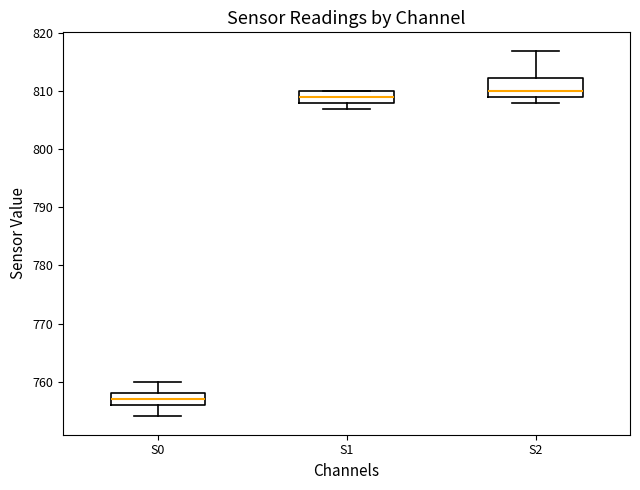

Which box's median line is the highest?

S2